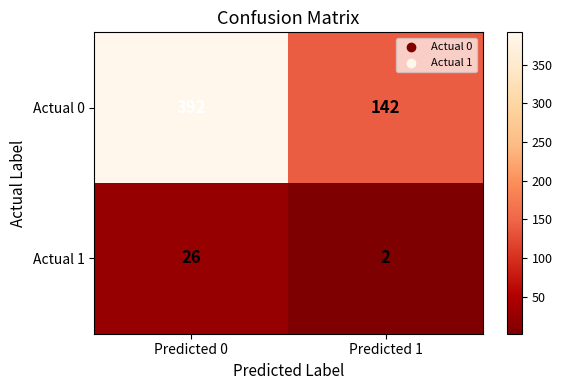

Which category has the lowest value in the Actual 1 series?

Predicted 1